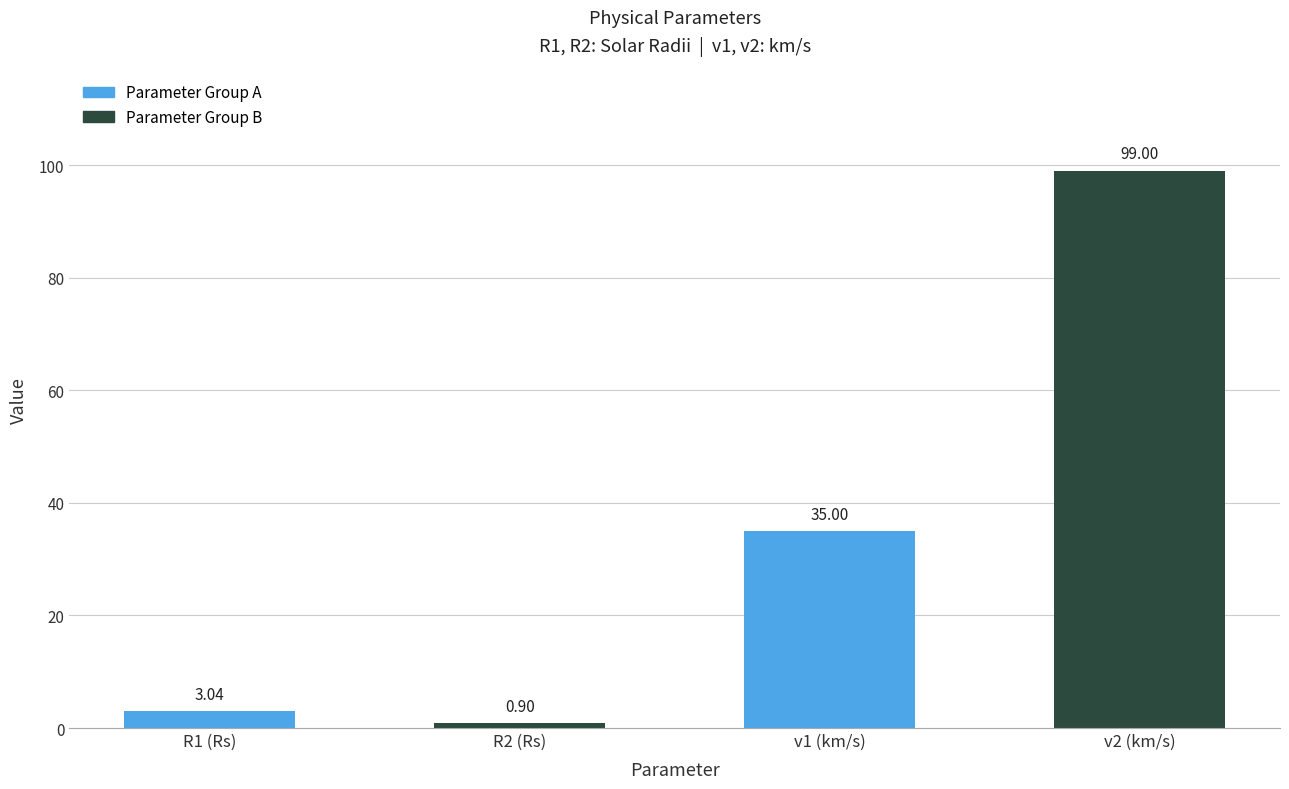

What is the sum of the values at v1 (km/s) and R1 (Rs)?

38.0